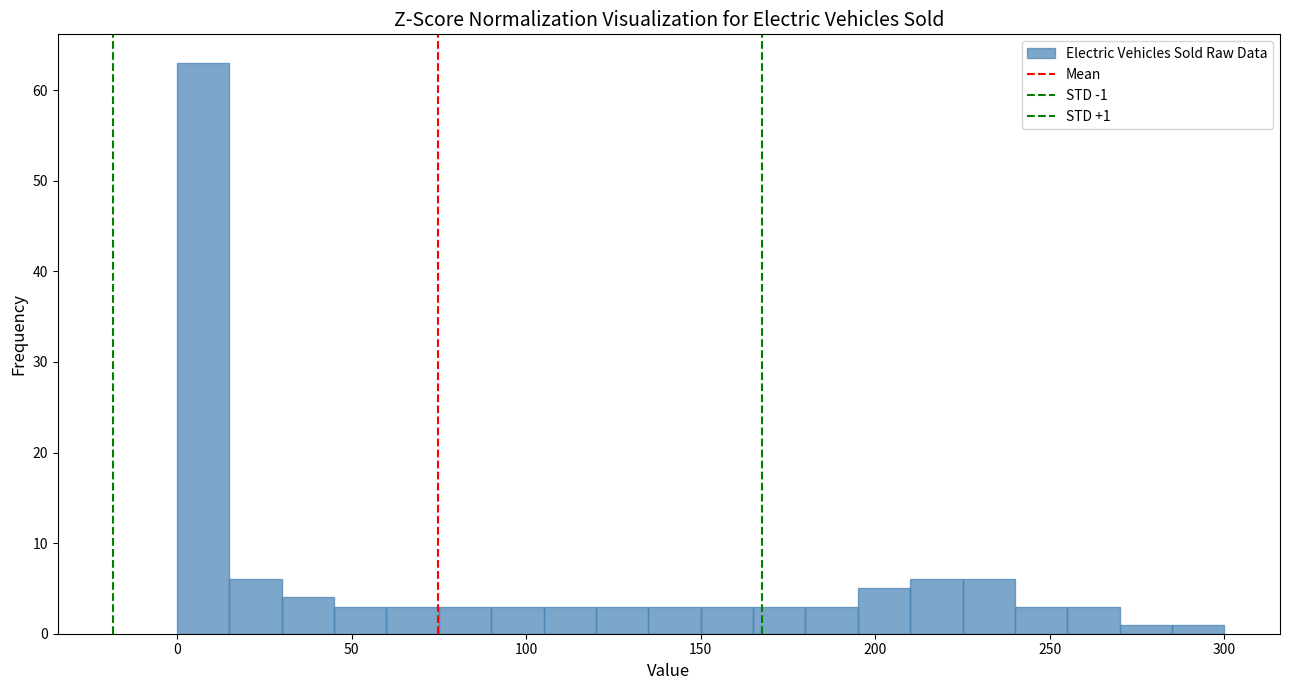

Around what value on the x-axis is the tallest bar? Give the approximate position of its centre, as read against the axis.

10